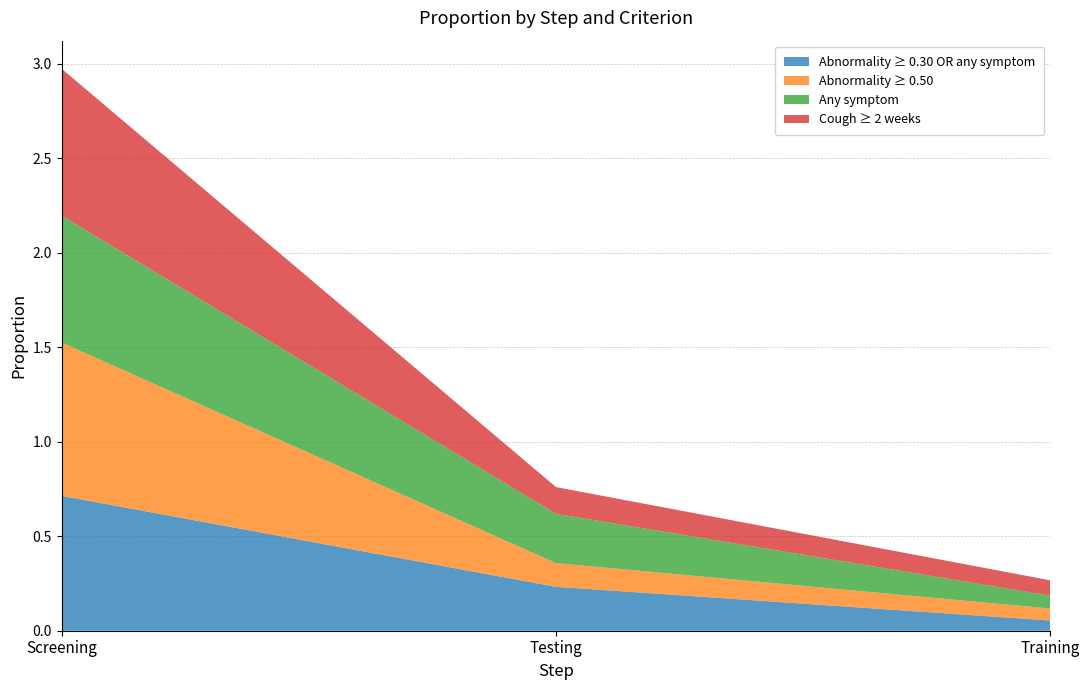

What is the label of the 2nd point from the right?

Testing